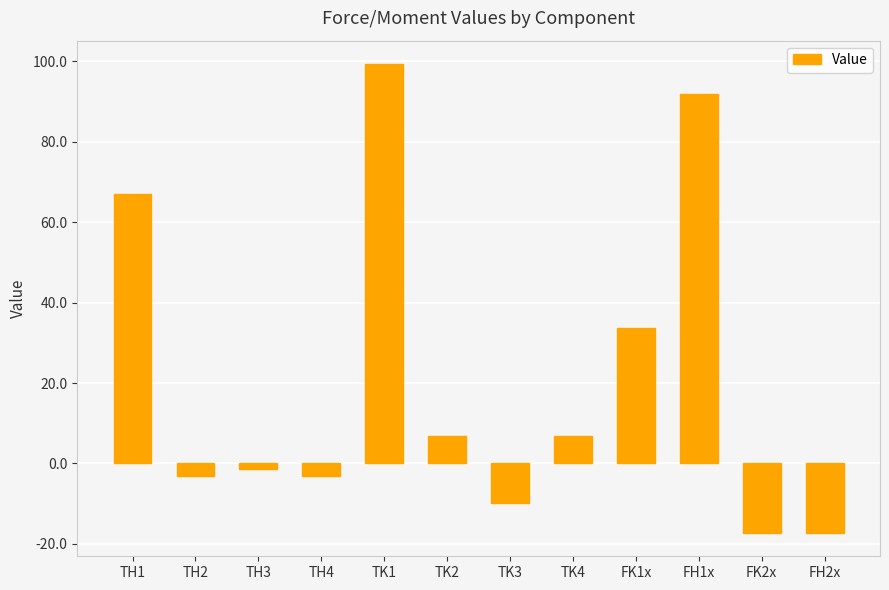

Between TK4 and TH4, which is larger?

TK4